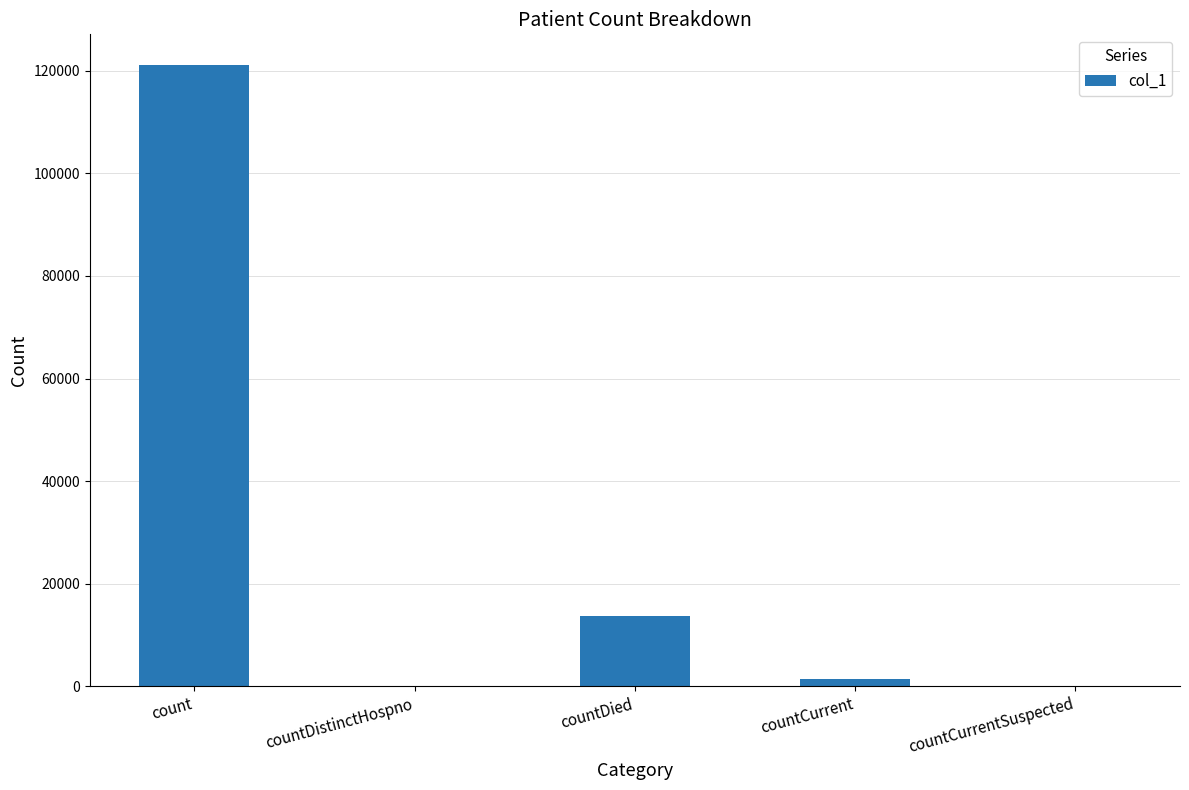

What value does the data have at countDied, to the nearest 50?

13800